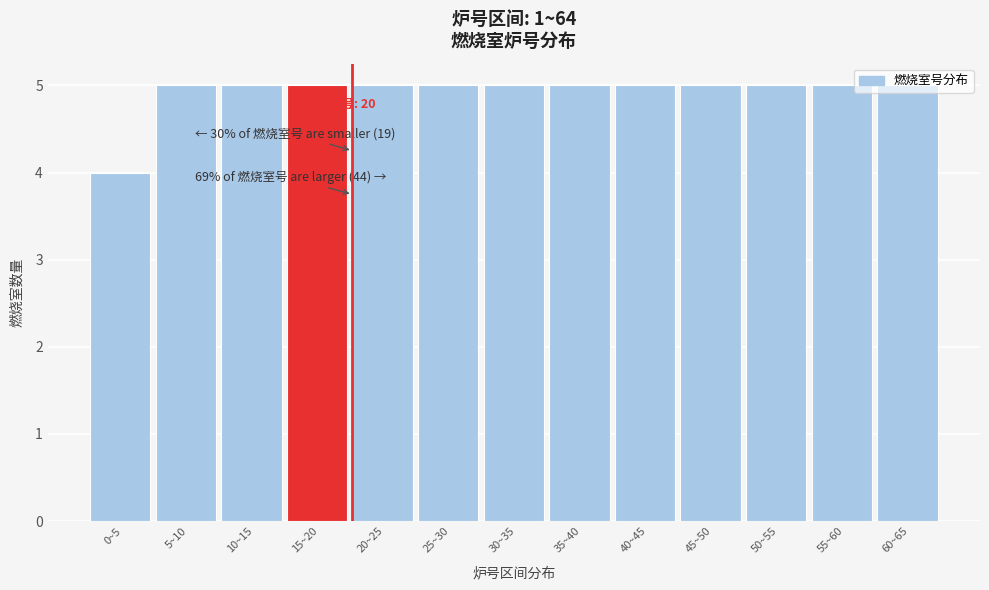

Which label corresponds to the smallest value in the chart?

0~5